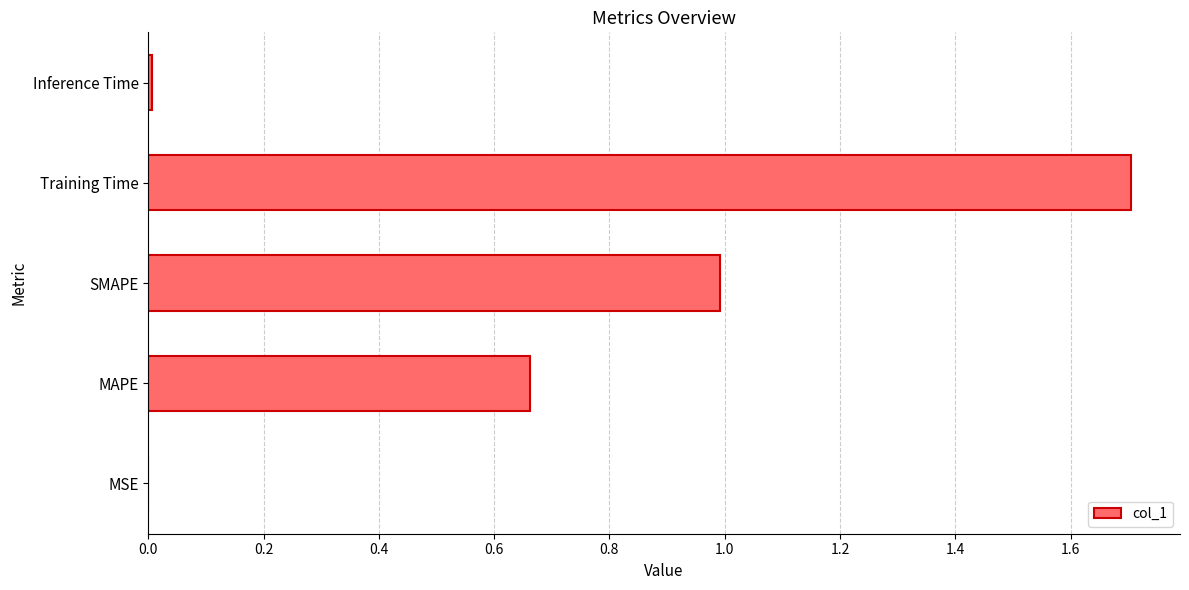

At which category does the chart reach its peak across all series?

Training Time